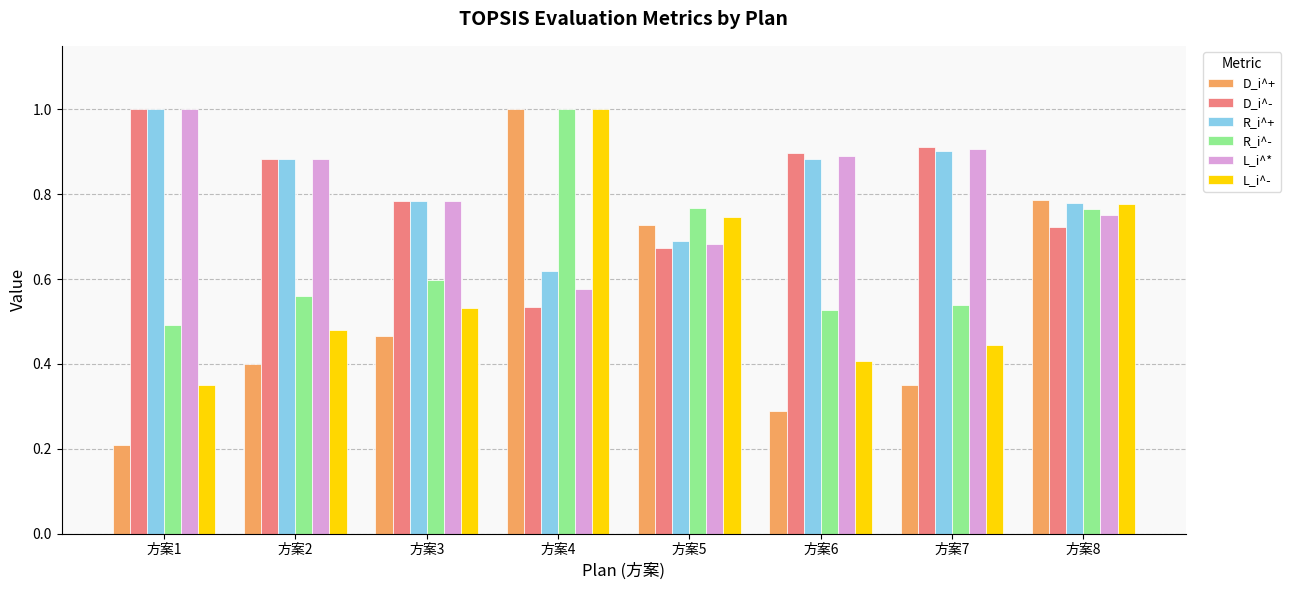

Are the bars horizontal?

No